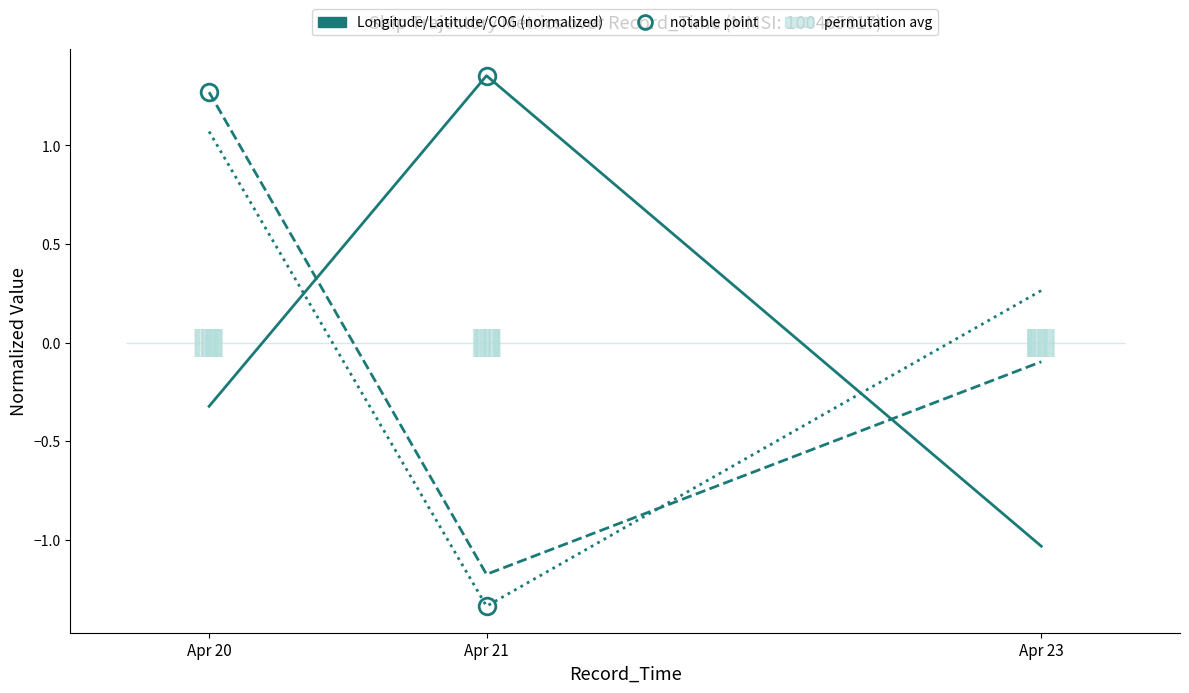

What is the difference between the Latitude (normalized) values at Apr 23 and Apr 21?

1.1